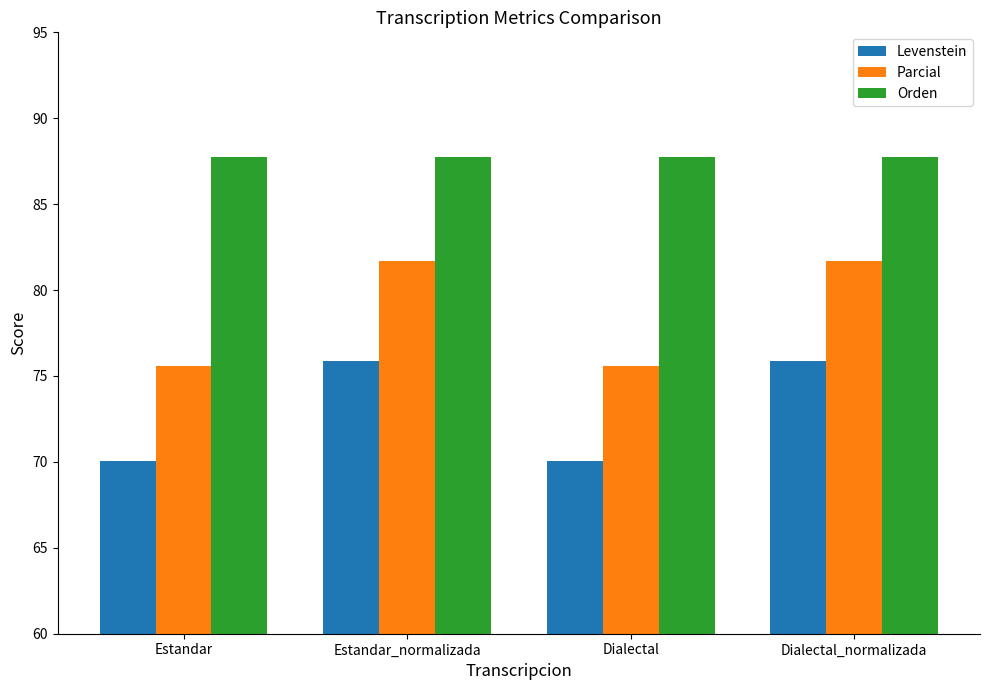

Which series has the largest range (max minus min)?

Parcial